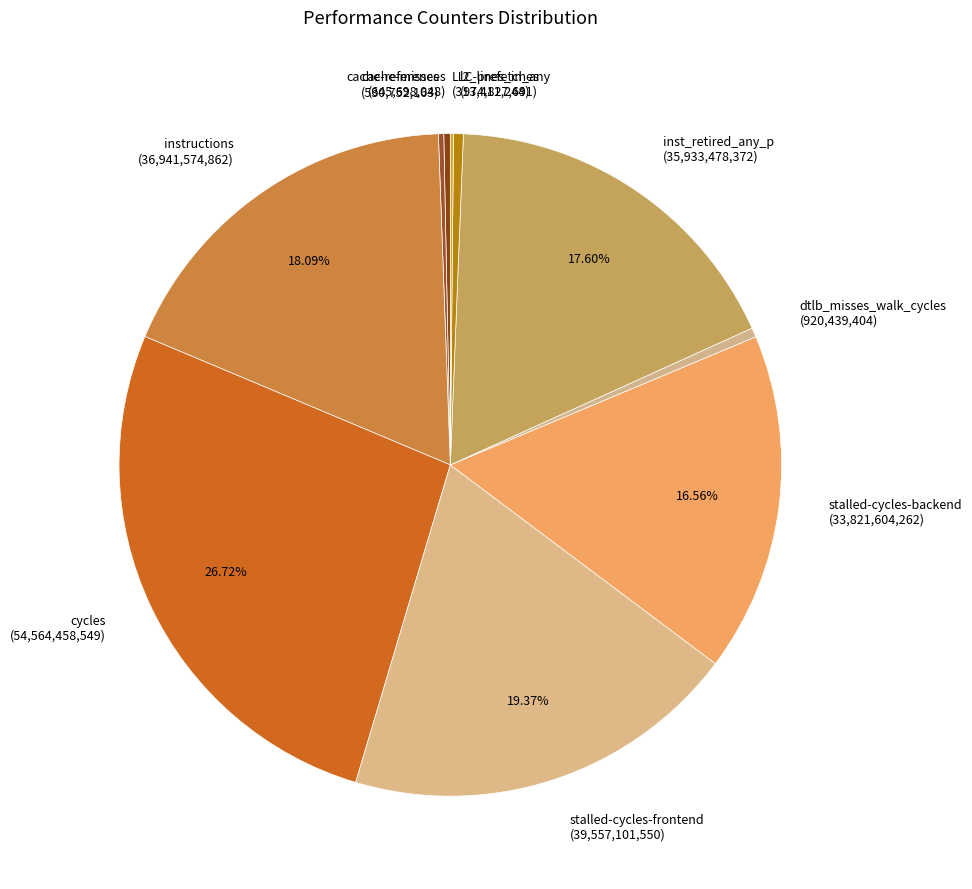

Does instructions represent more than half of the total?

No